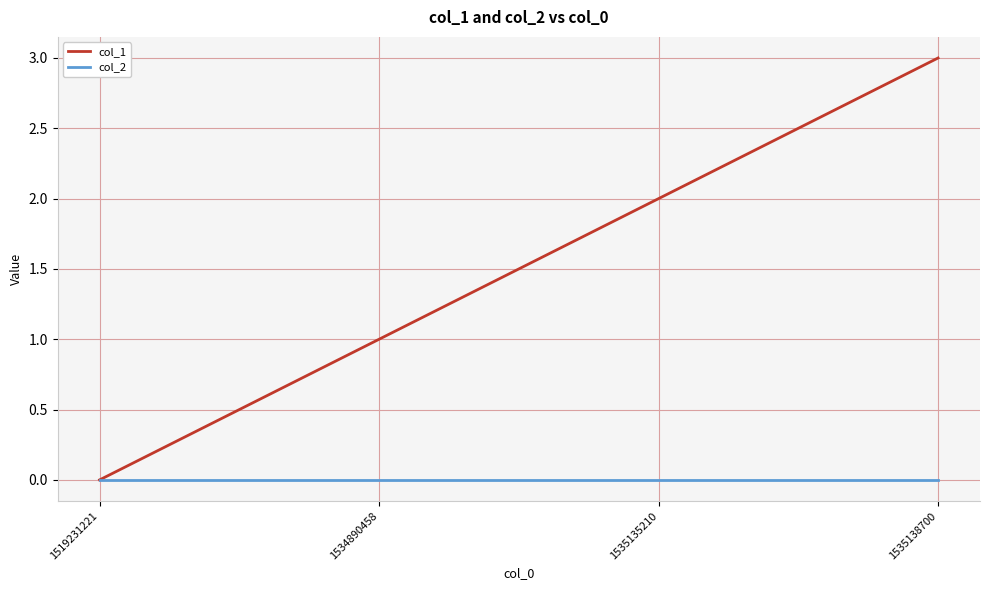

How many lines are shown in the chart?

2